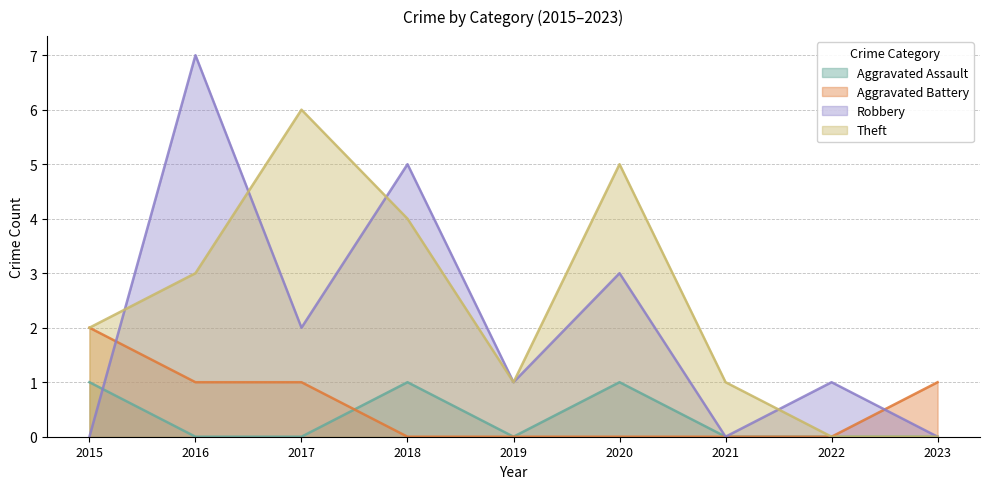

What is the value of the Aggravated Assault point at the 6th from the left?

1